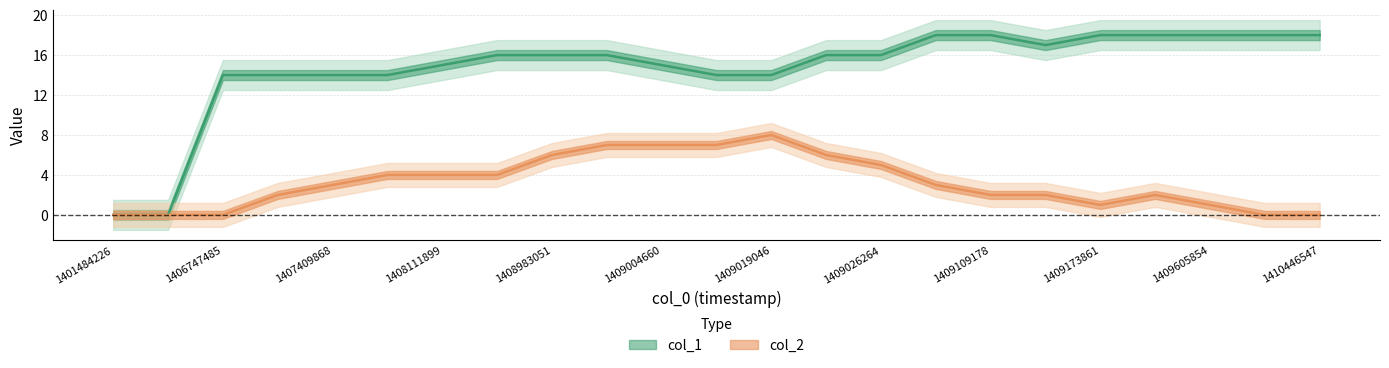

What is the maximum value for col_2?

8